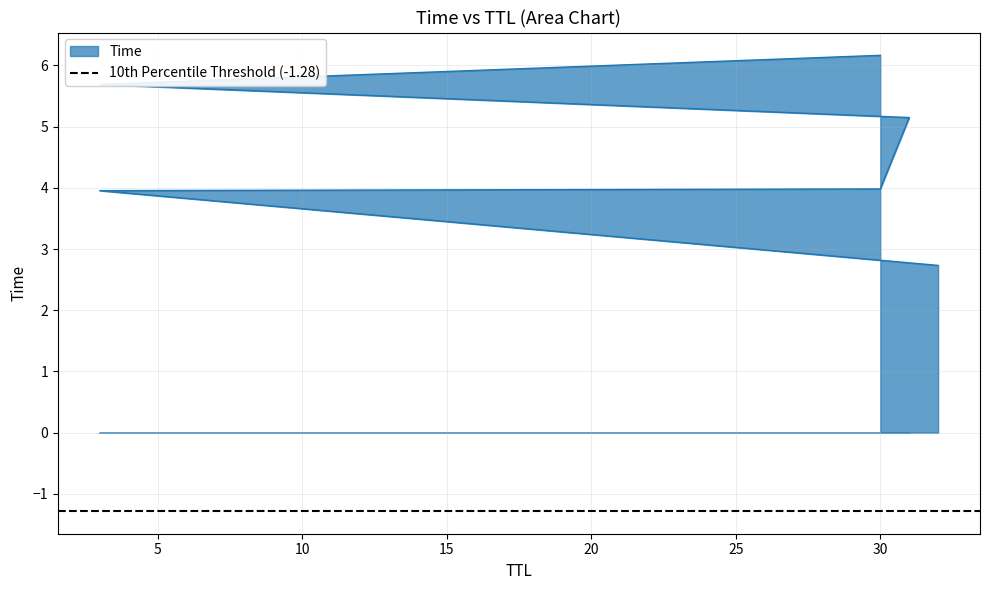

What is the value of the 5th point from the left?

4.0